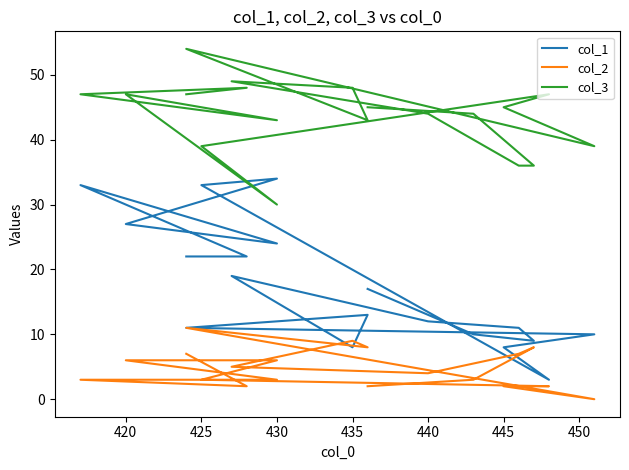

Is it true that col_1 equals 13 at 9?

False